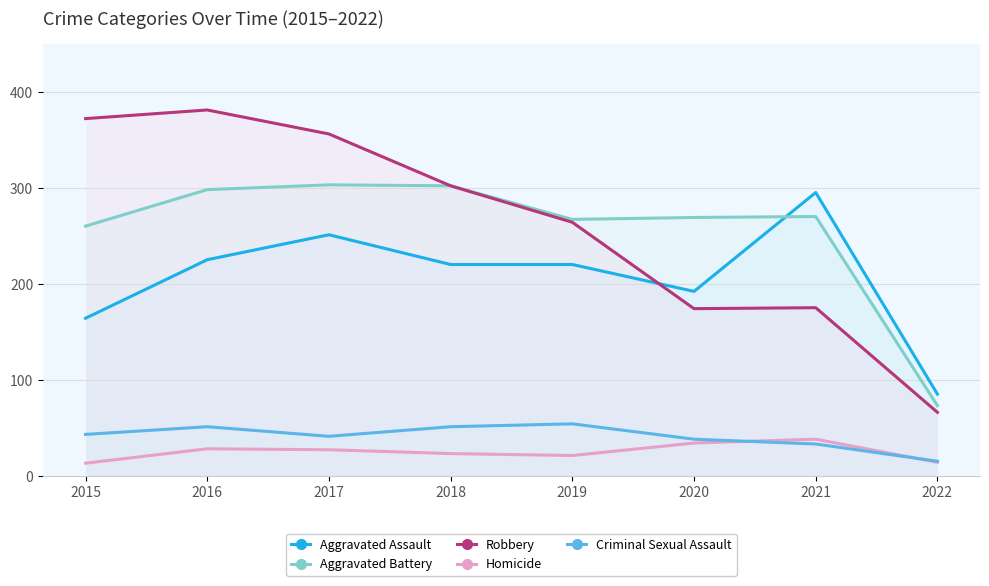

What are all the series names shown in the legend?

Aggravated Assault, Aggravated Battery, Robbery, Homicide, Criminal Sexual Assault